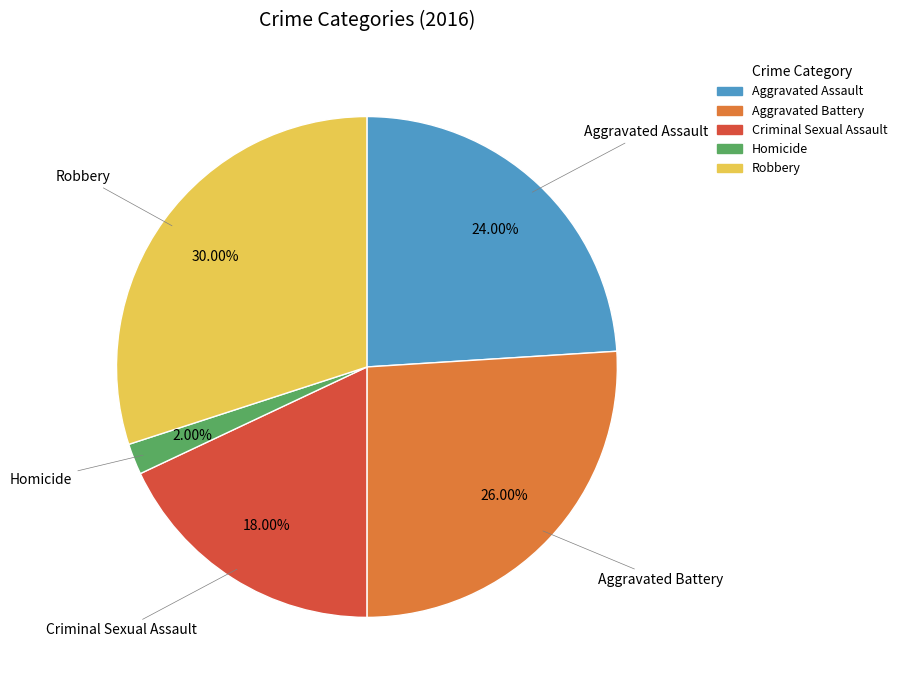

True or false: Criminal Sexual Assault accounts for 18% of the total.

True